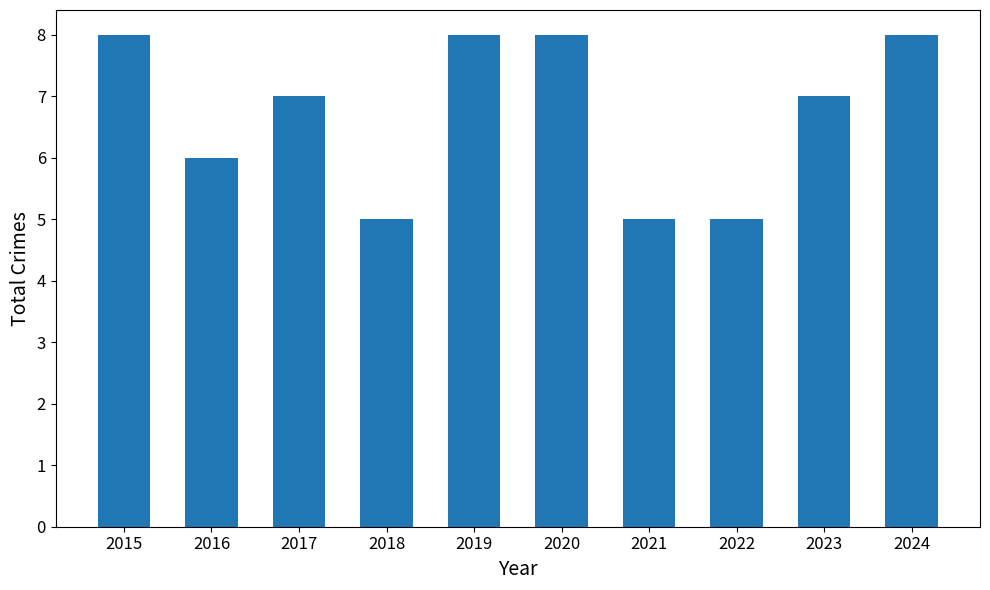

At which label does the data first exceed 7?

2015